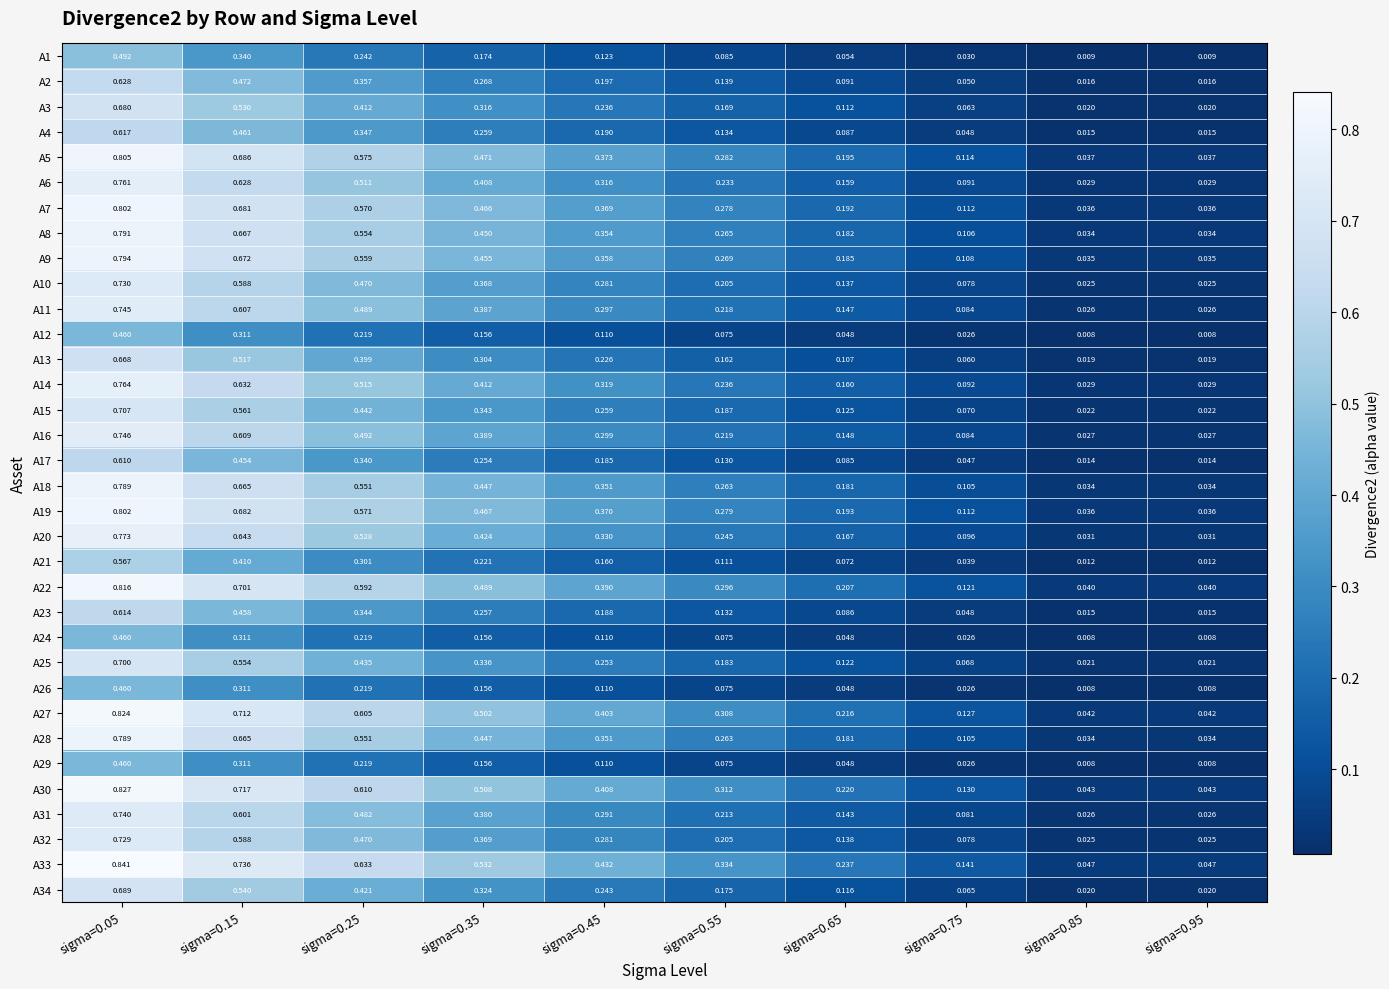

How many categories are shown in the chart?

10